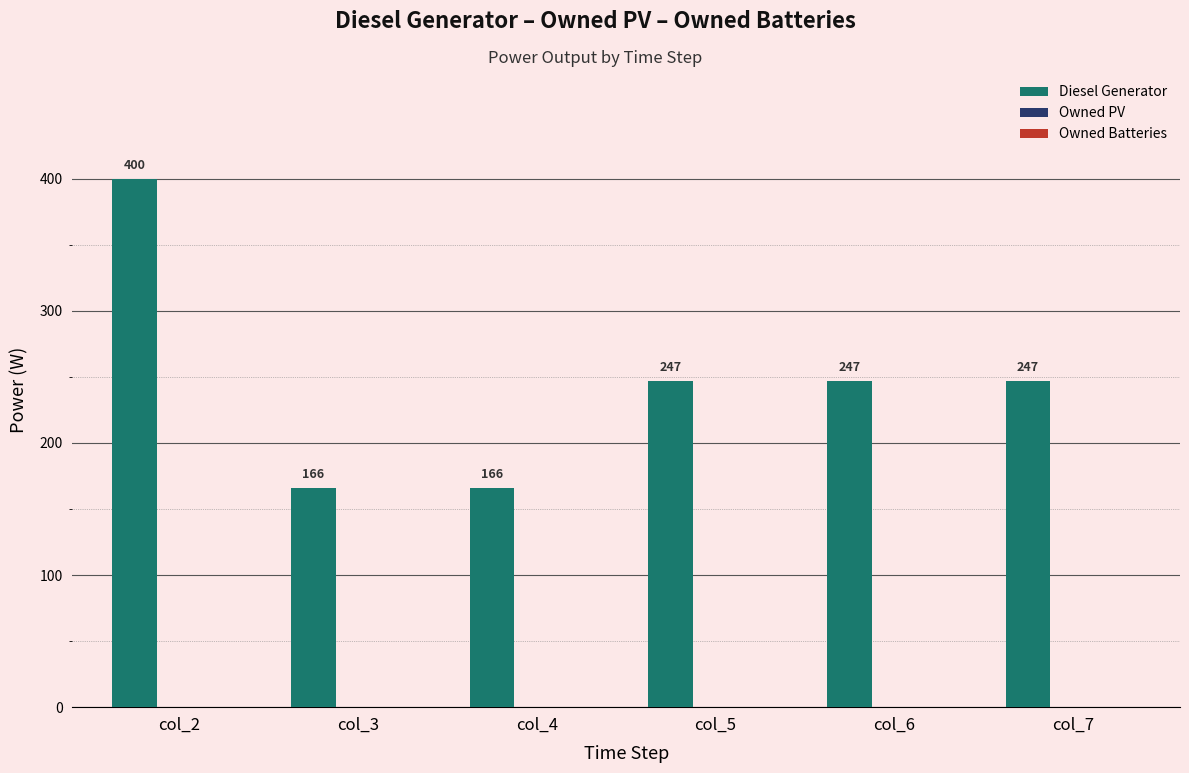

At which label does the data first exceed 247?

col_2